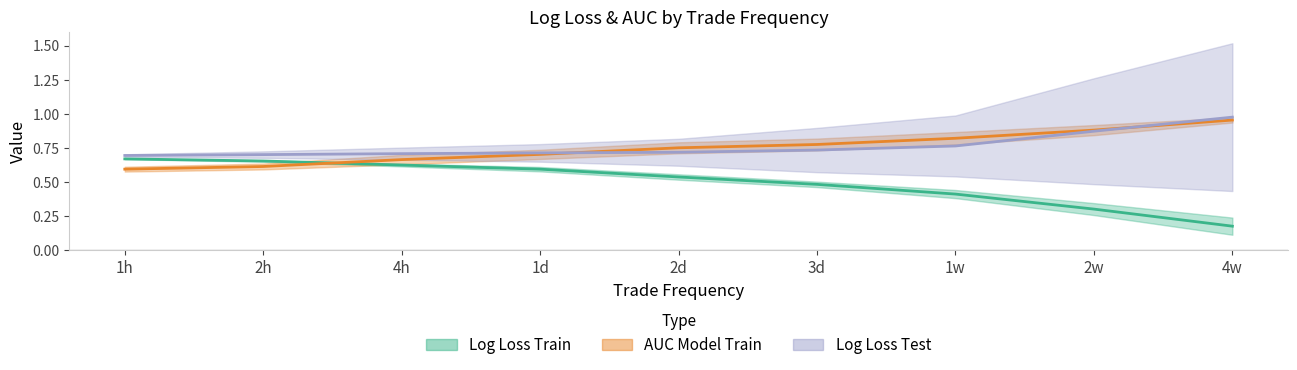

True or false: Log_Loss_Test and AUC_Model_Train intersect in this chart.

True